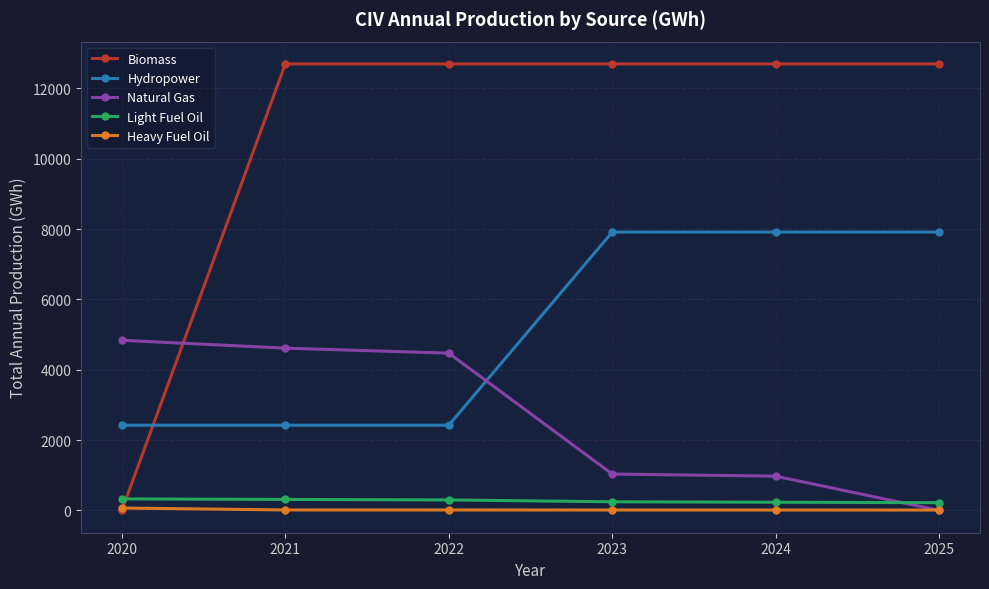

Which series ends up on top after the final intersection of Natural Gas and Light Fuel Oil?

Light Fuel Oil